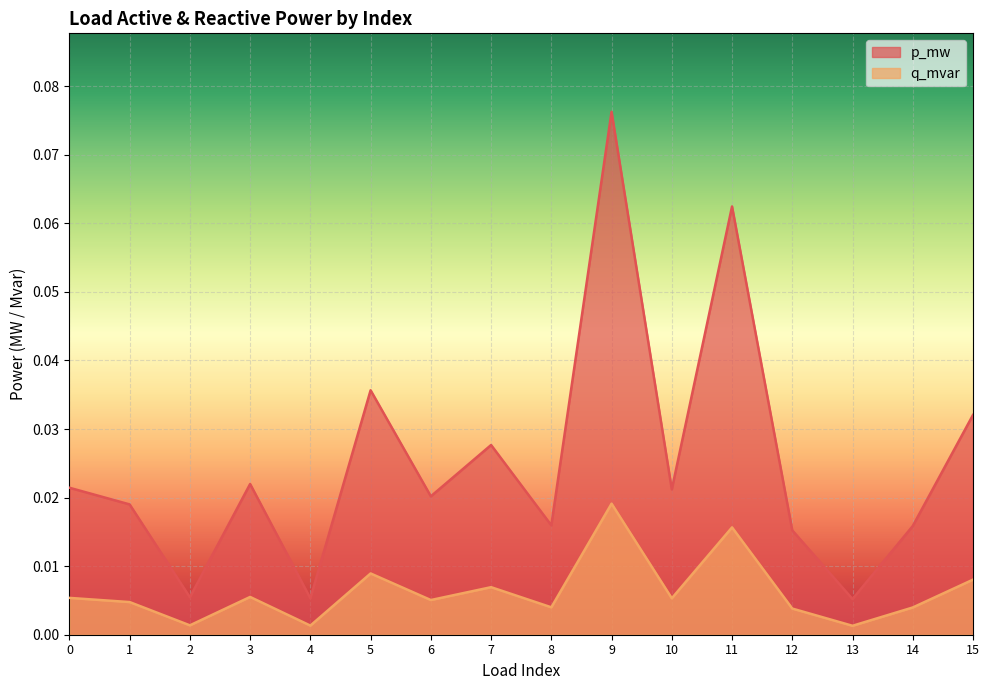

How many lines are shown in the chart?

2